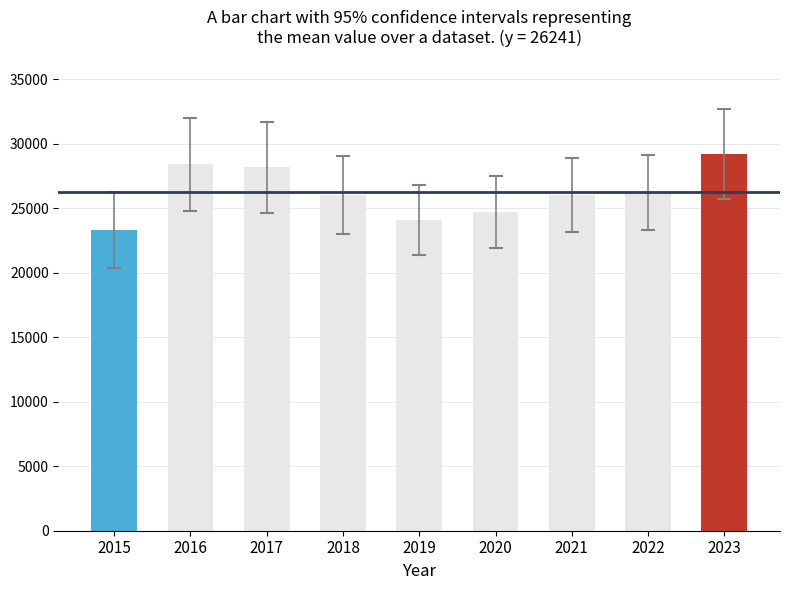

What is the difference between the maximum and minimum values?

5896